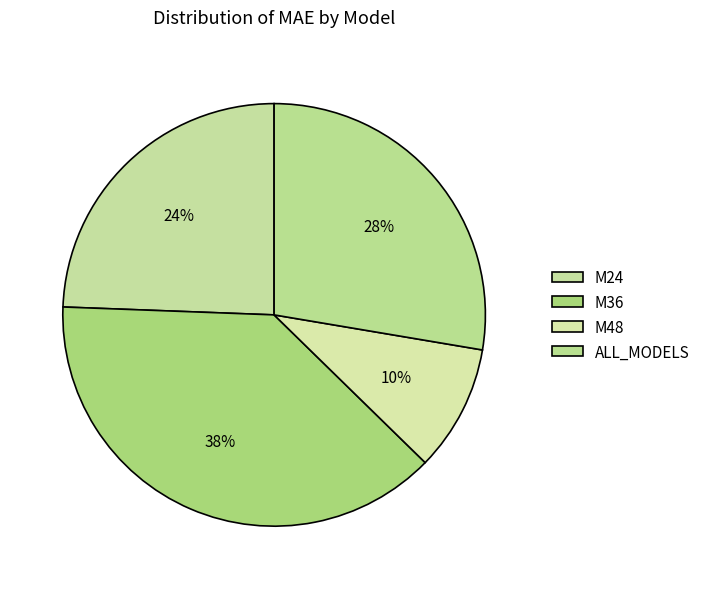

How many segments does this pie chart have?

4